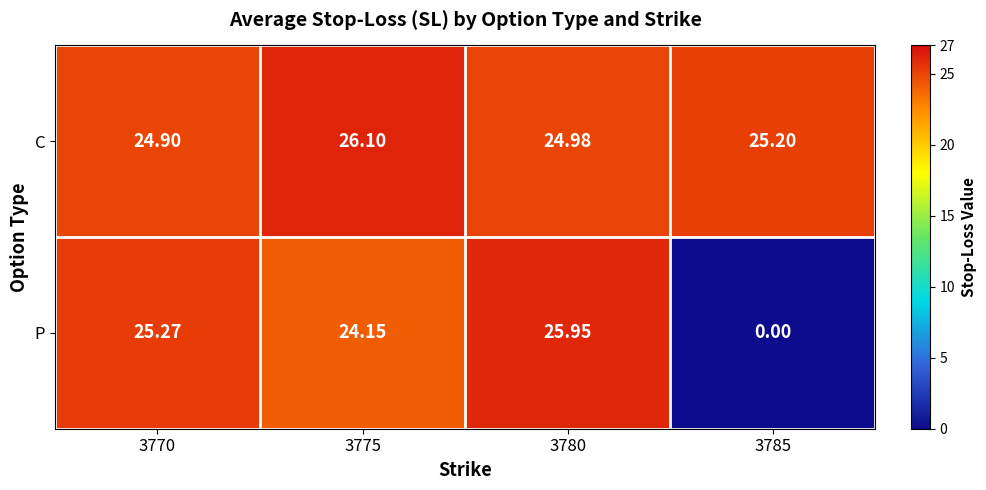

Is the value of P at 3780 greater than the value of C at 3775?

No